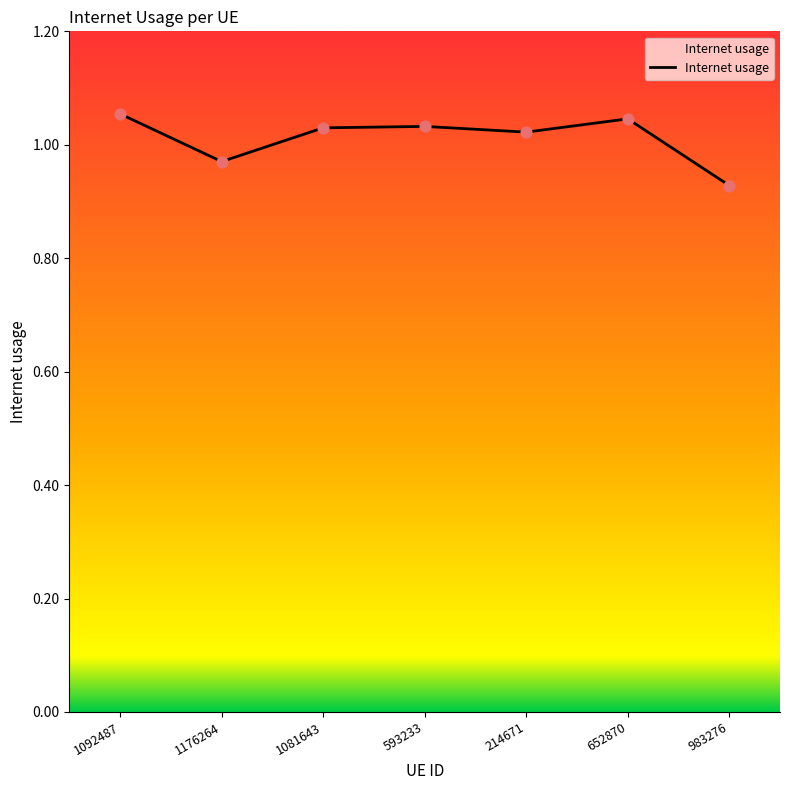

What is the change in value from 214671 to 983276?

-0.1